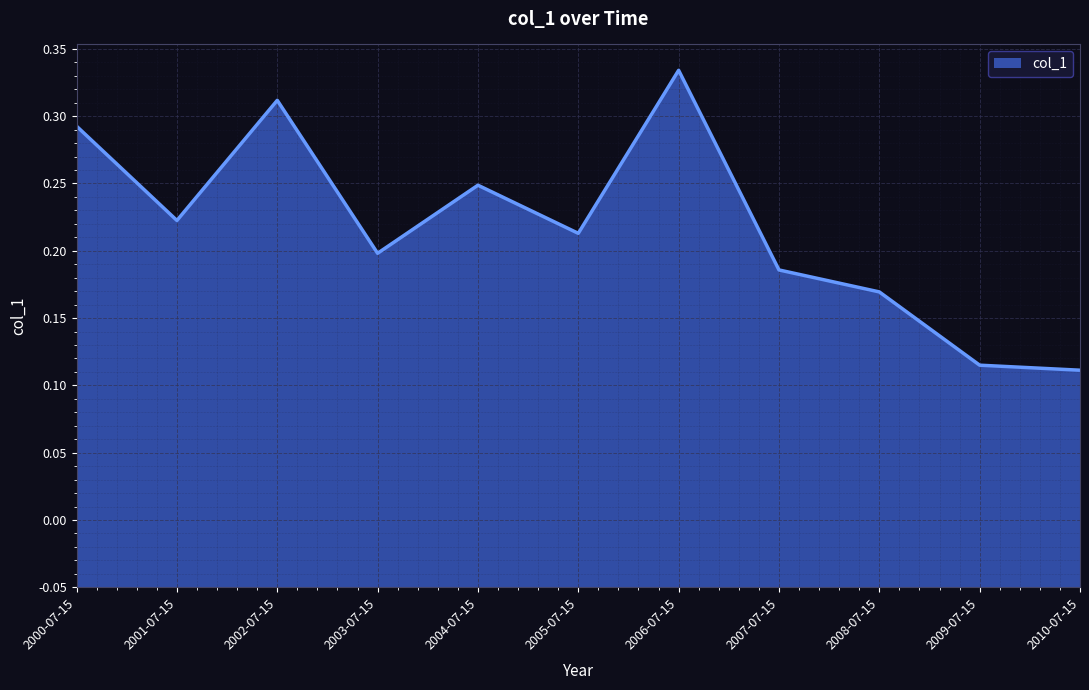

The value at 2003-07-15 is 0.3. True or false?

False